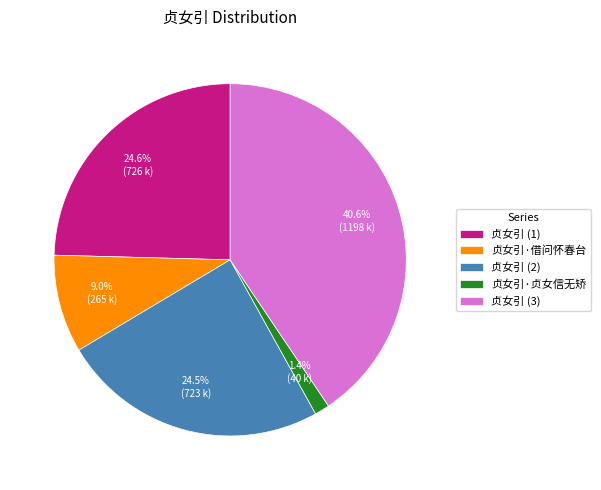

Between 贞女引 (2) and 贞女引·借问怀春台, which is larger?

贞女引 (2)